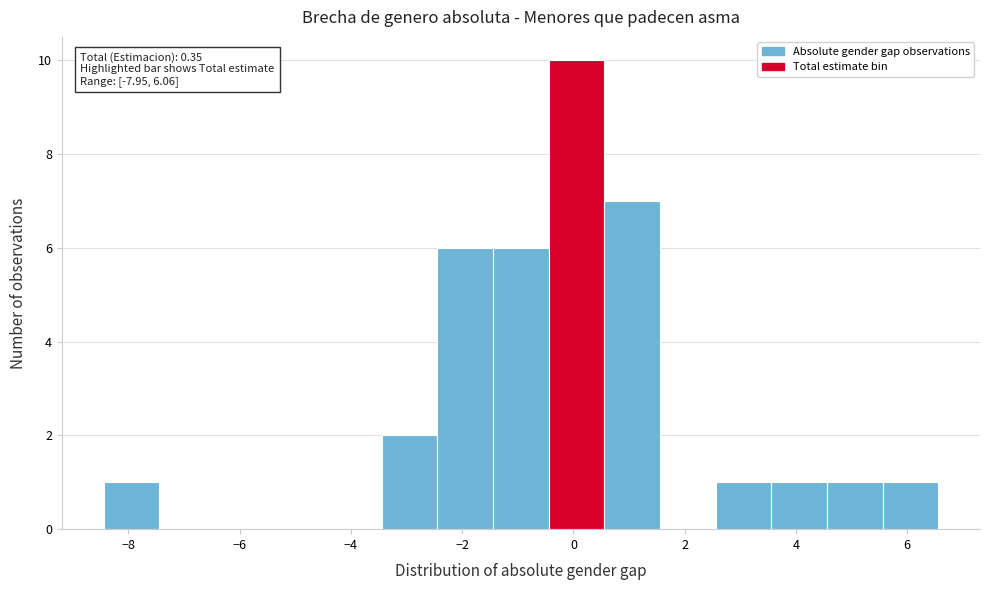

Which range on the x-axis has the tallest bar?

-0.4 to 0.6